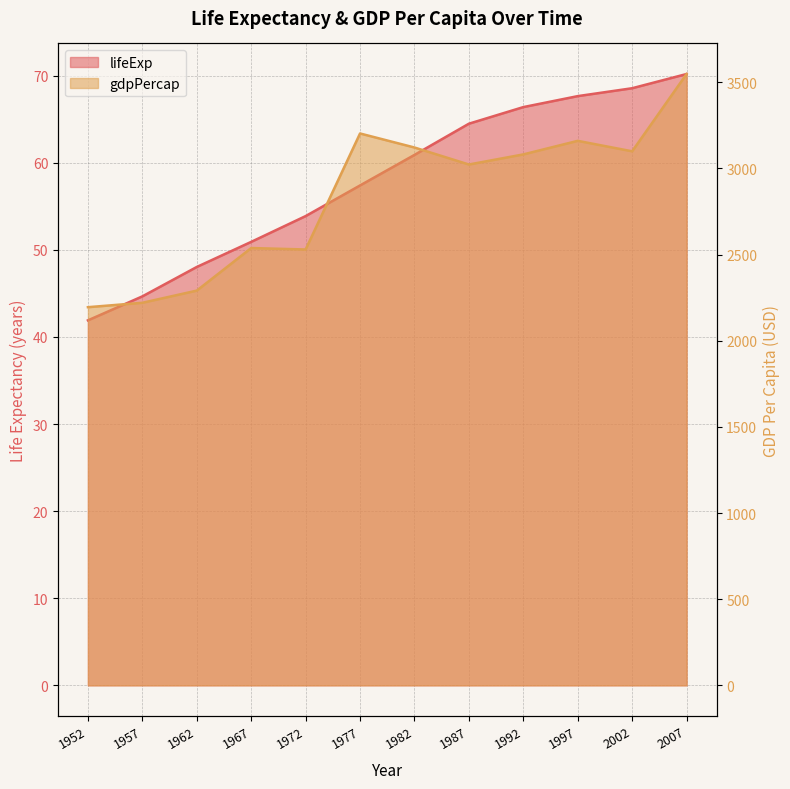

What is the minimum value for gdpPercap?

2194.9